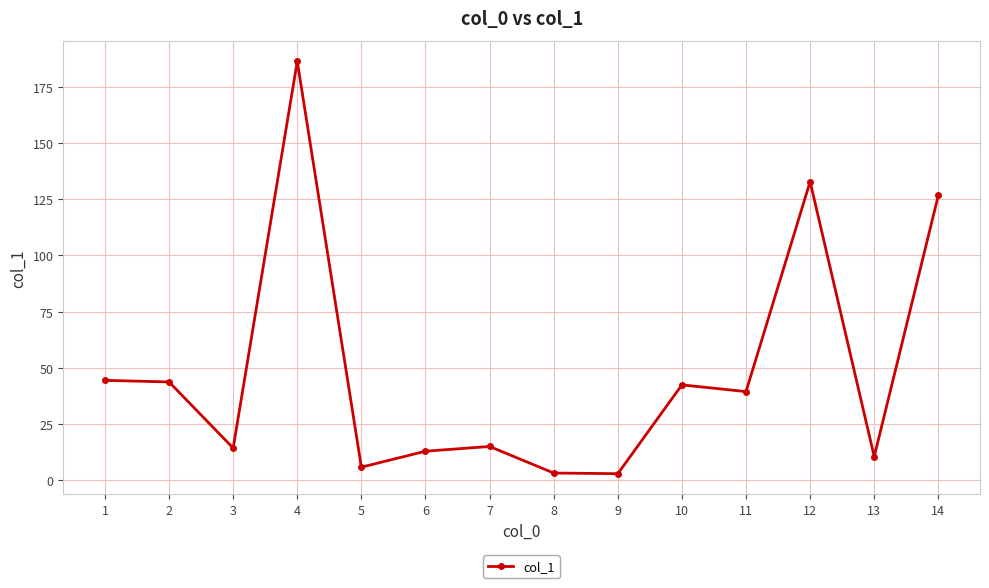

Is it true that the value at 10 is 42.4?

True